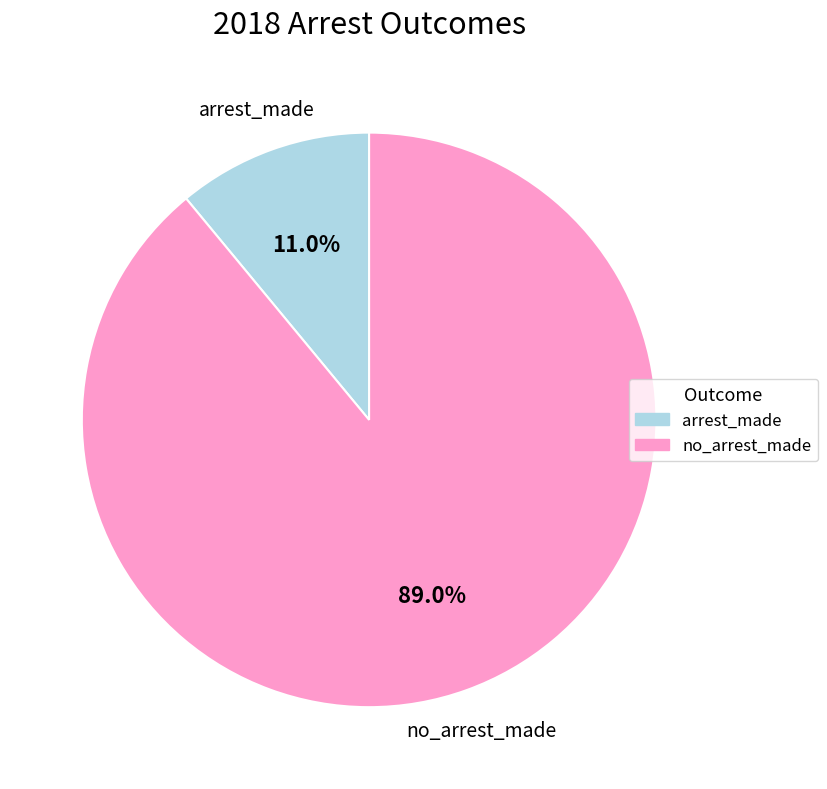

What percentage is NOT represented by no_arrest_made?

11.0%